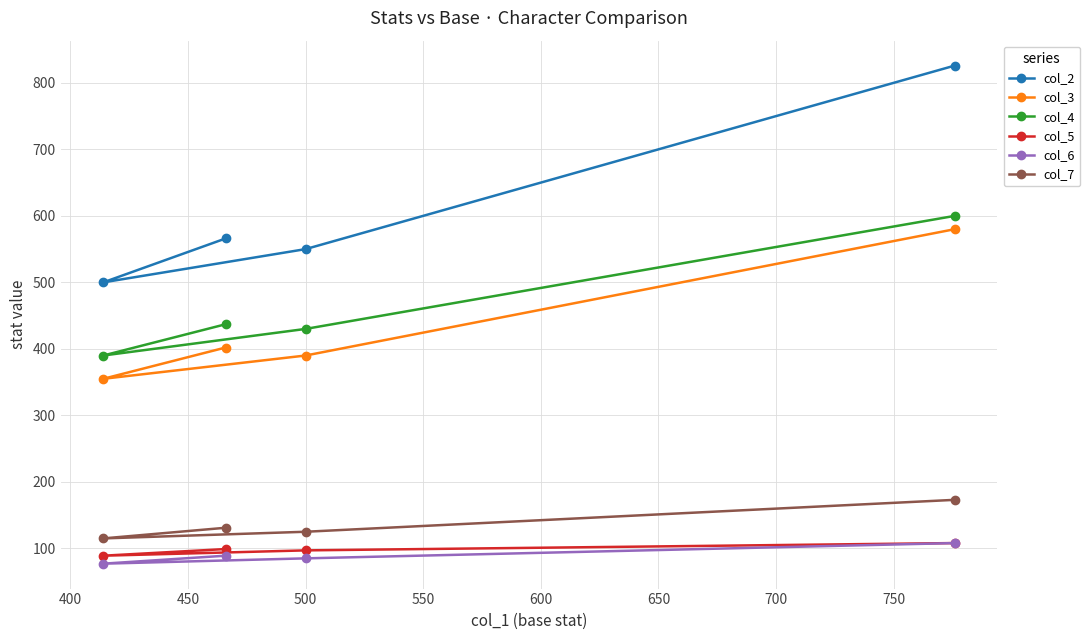

Which series has the largest total across all categories?

col_2